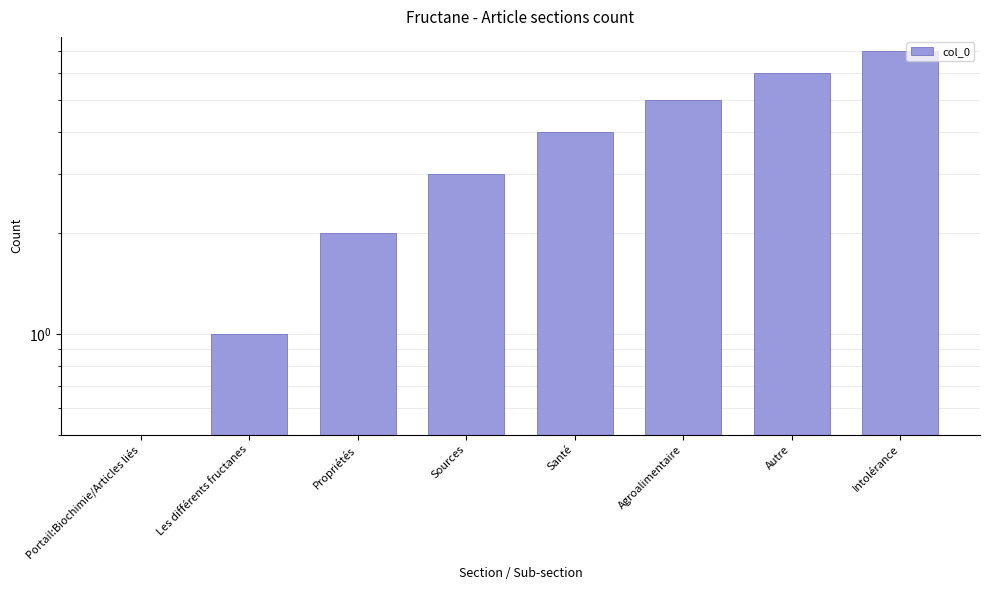

Reading left to right, what are all the values shown in this chart?

Portail:Biochimie/Articles liés=0	Les différents fructanes=1	Propriétés=2	Sources=3	Santé=4	Agroalimentaire=5	Autre=6	Intolérance=7